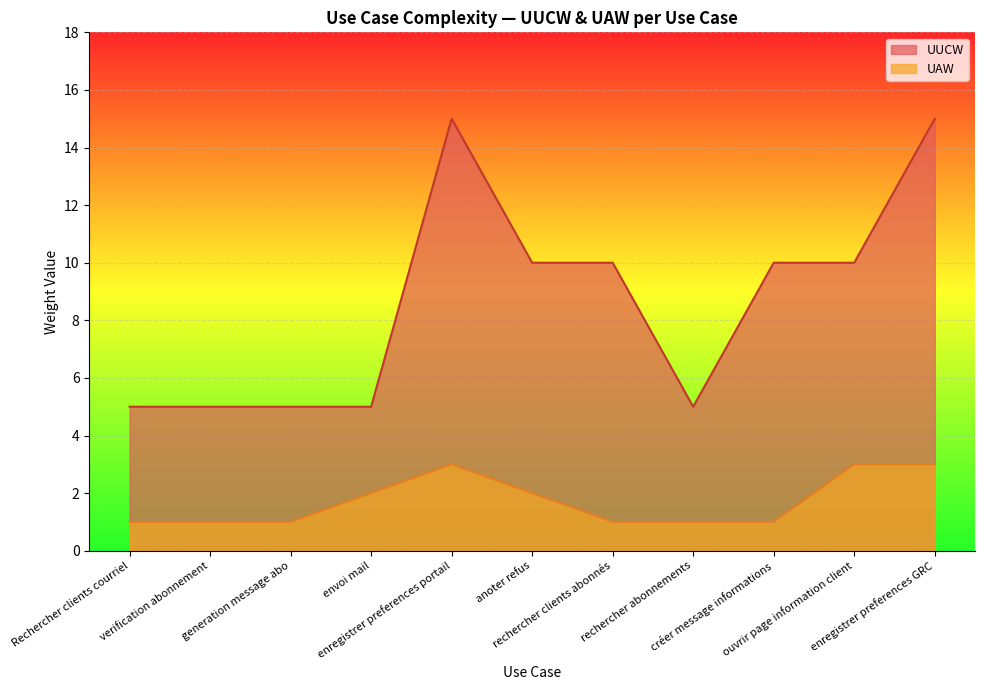

Reading left to right, extract all data points from this chart.

UUCW: 5	5	5	5	15	10	10	5	10	10	15
UAW: 1	1	1	2	3	2	1	1	1	3	3